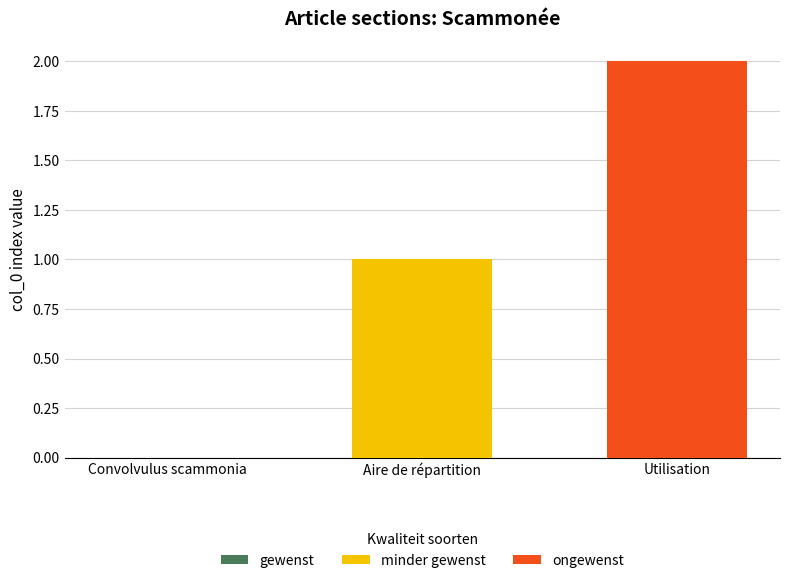

At which category is the sum across all series the highest?

Utilisation